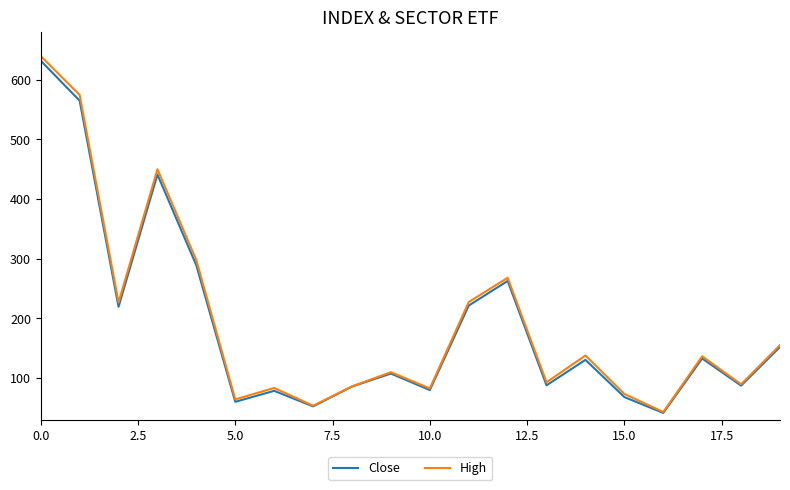

At how many categories does at least one series exceed 533?

2